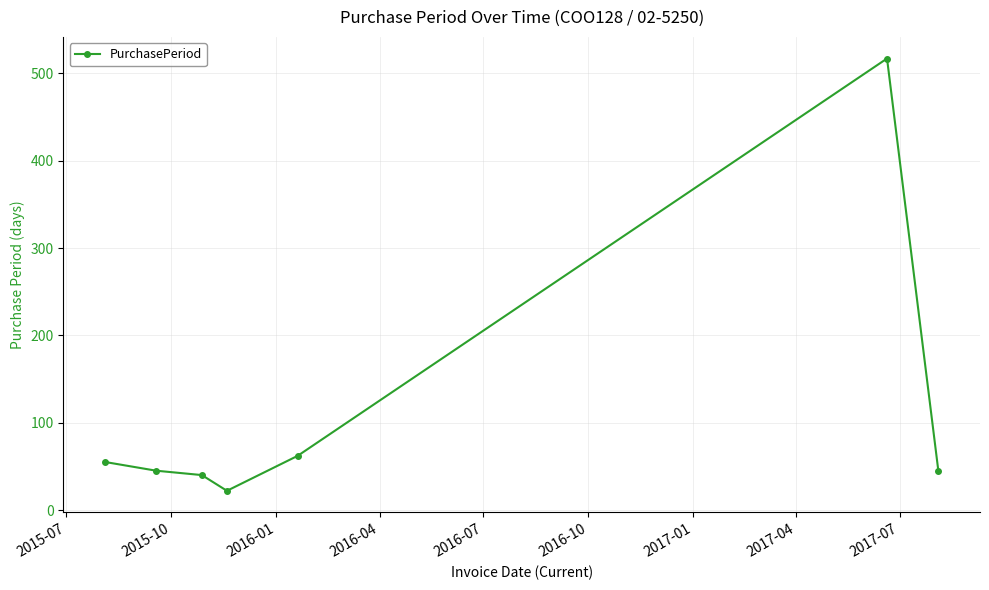

What is the value of the 6th point from the left?

517